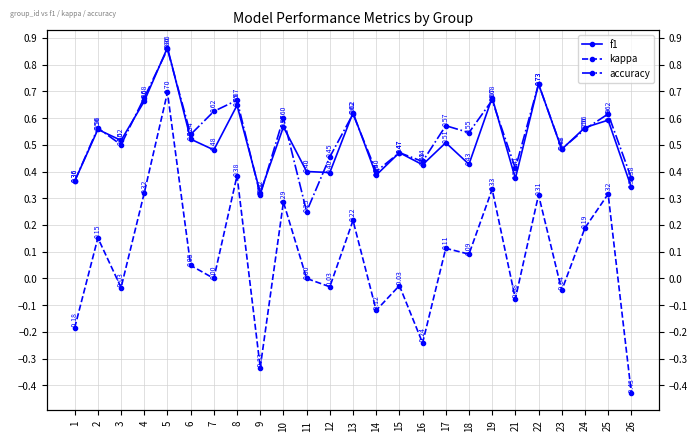

Is the value of f1 at 24 greater than the value of accuracy at 19?

No